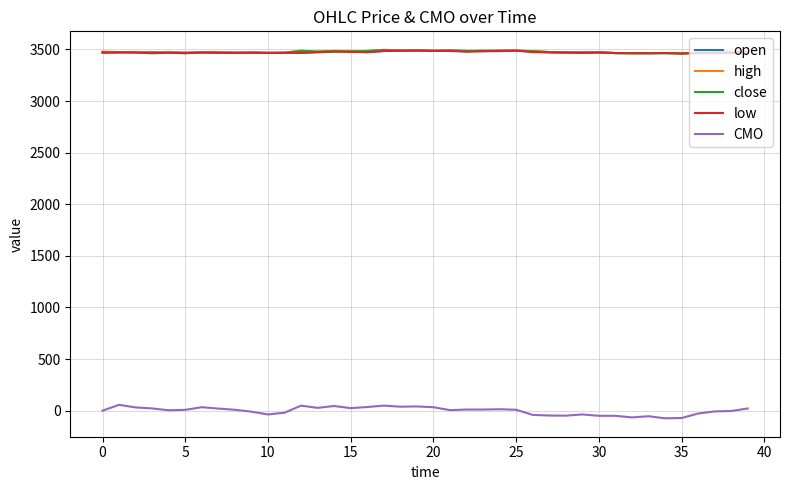

True or false: low and CMO cross at least once.

False